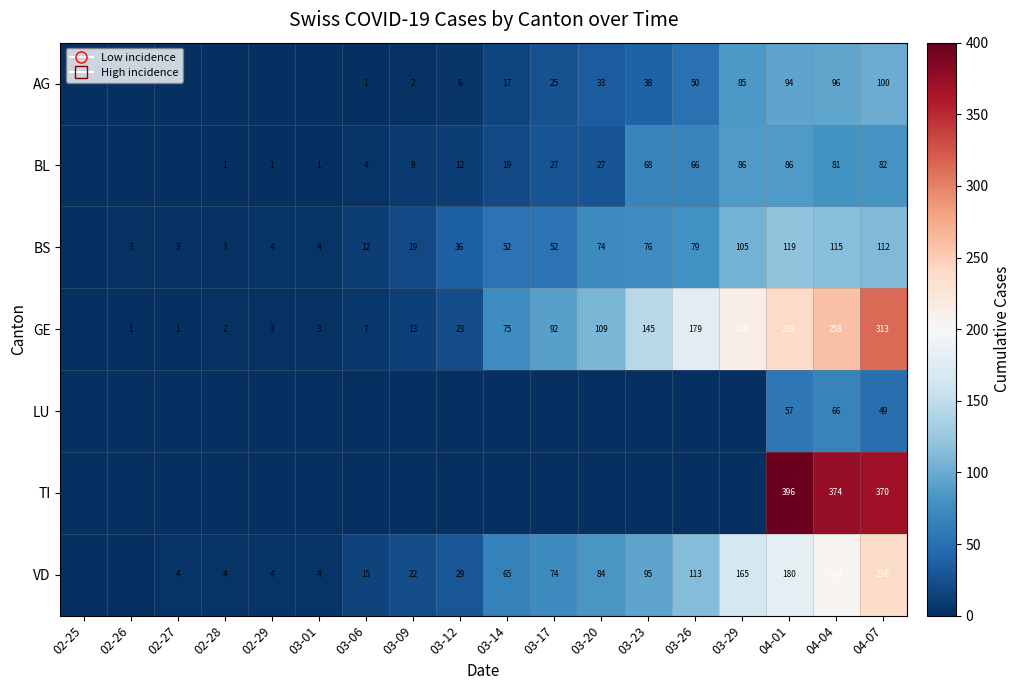

The AG series shows 50 at 03-26. True or false?

True